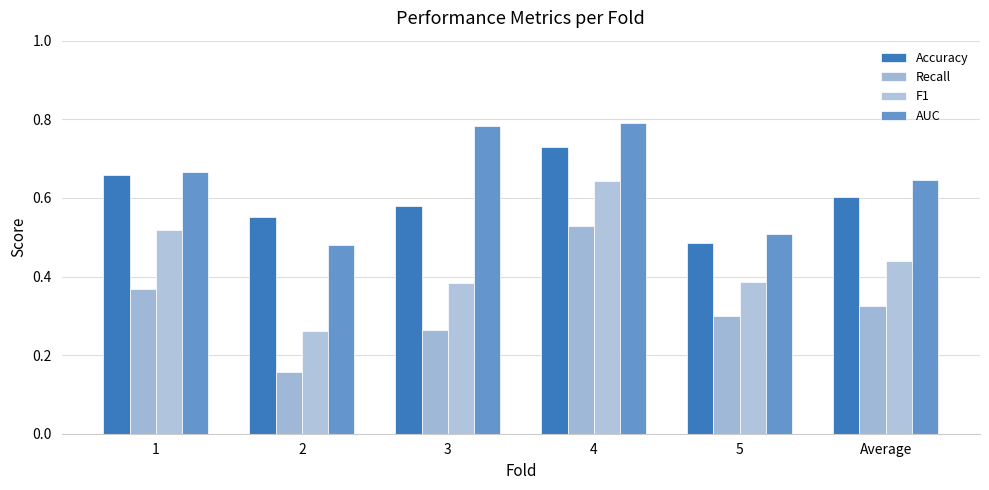

At which category is the sum across all series the highest?

4